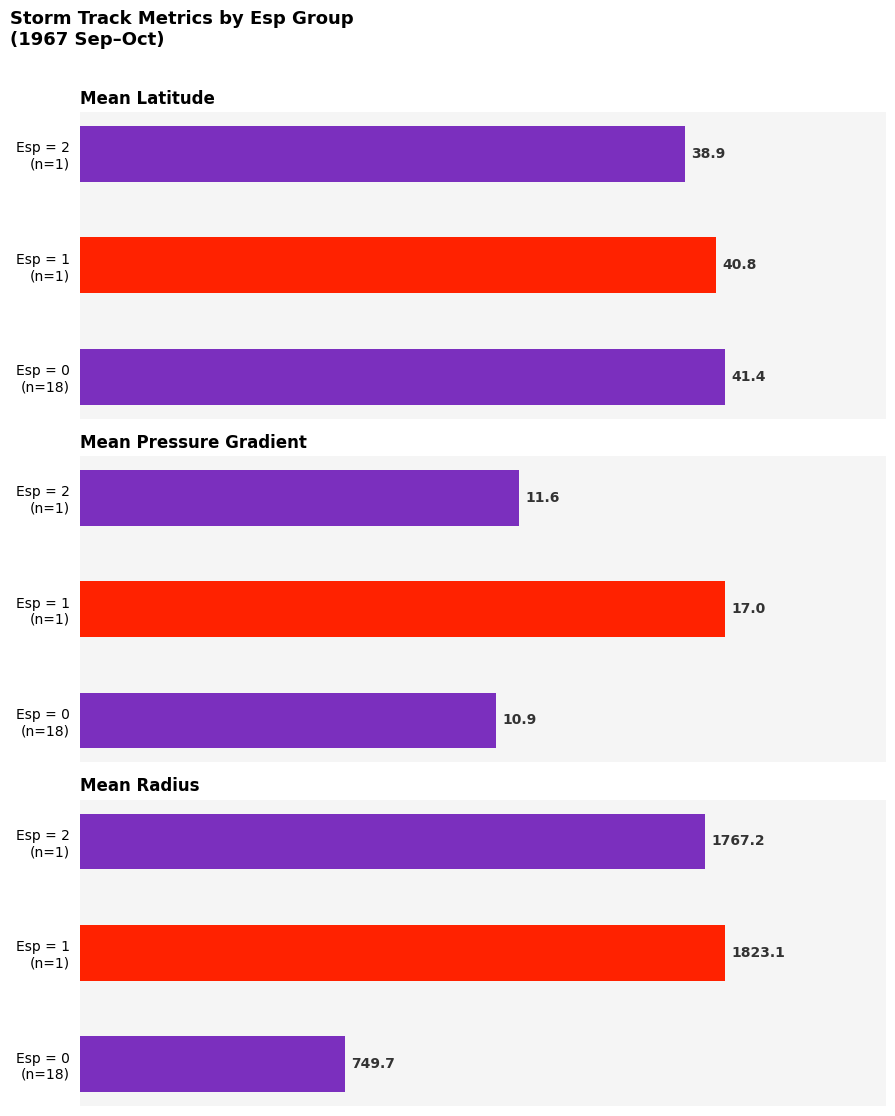

Rank the series at 2 from lowest to highest value.

Mean Pressure Gradient, Mean Latitude, Mean Radius